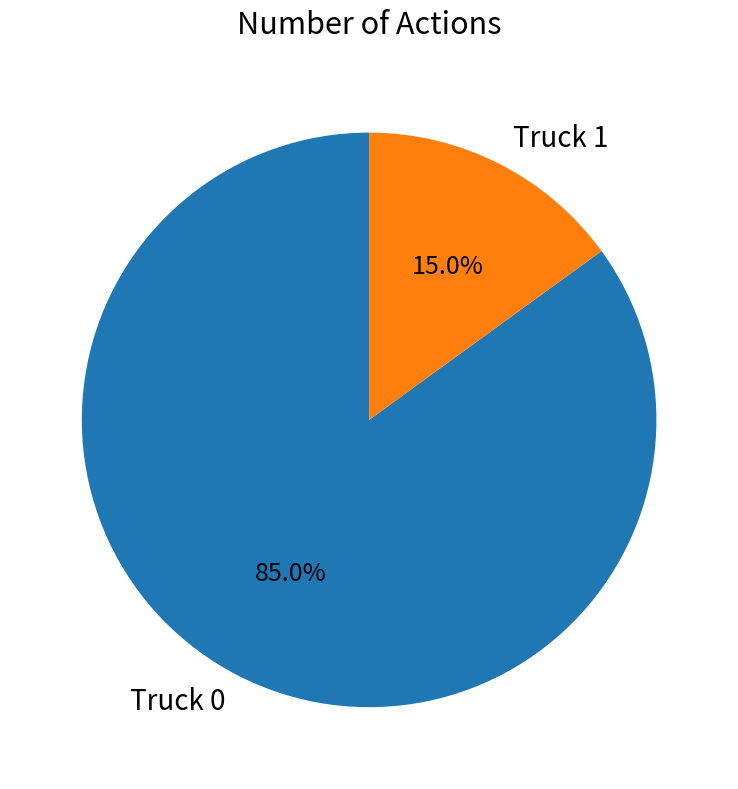

To the nearest percent, what is the difference between the largest and smallest slice percentages?

70%